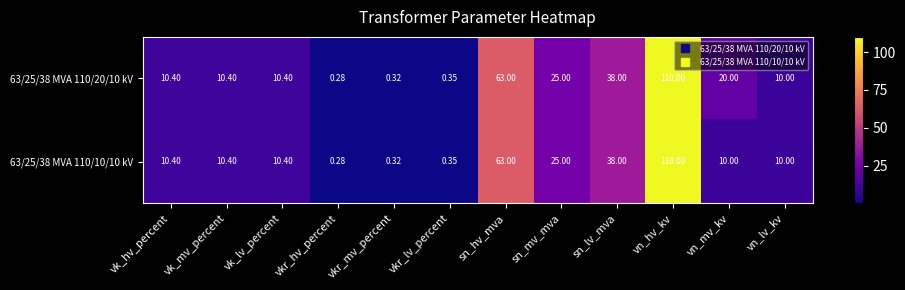

How many distinct data groups are displayed?

2